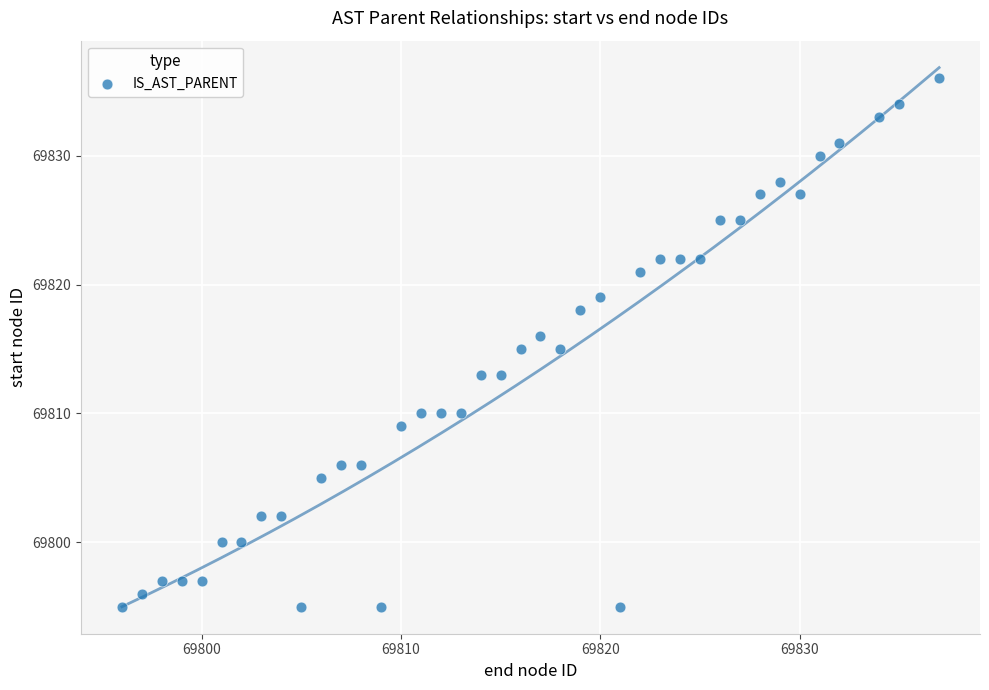

What is the range of Y values (max minus min)?

41